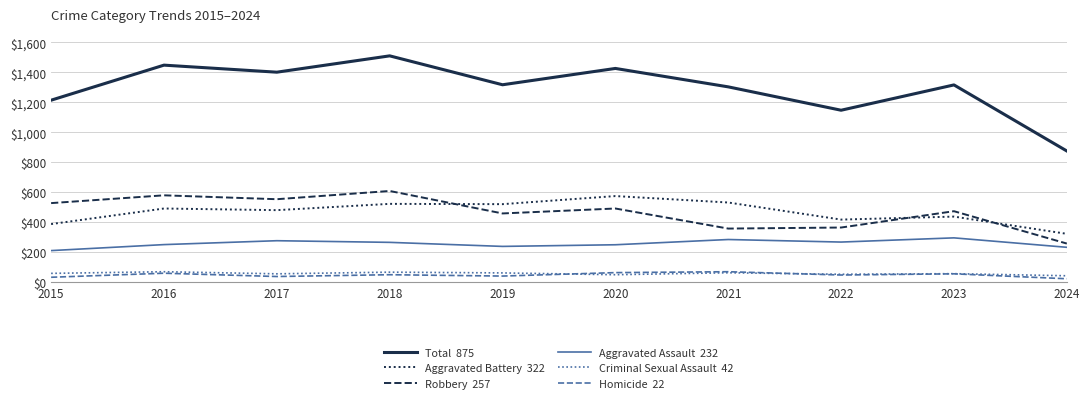

How many lines are shown in the chart?

6